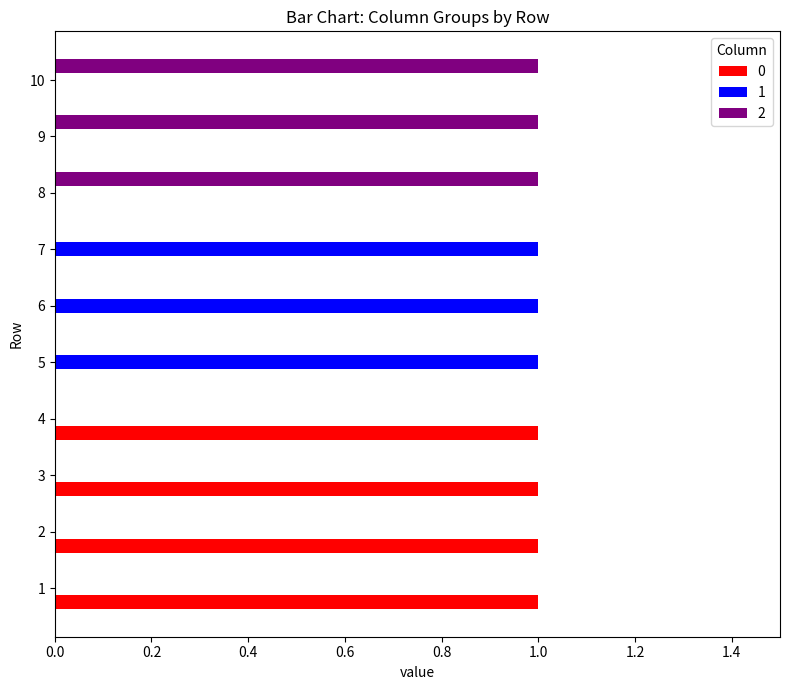

Count the number of categories in the chart.

10